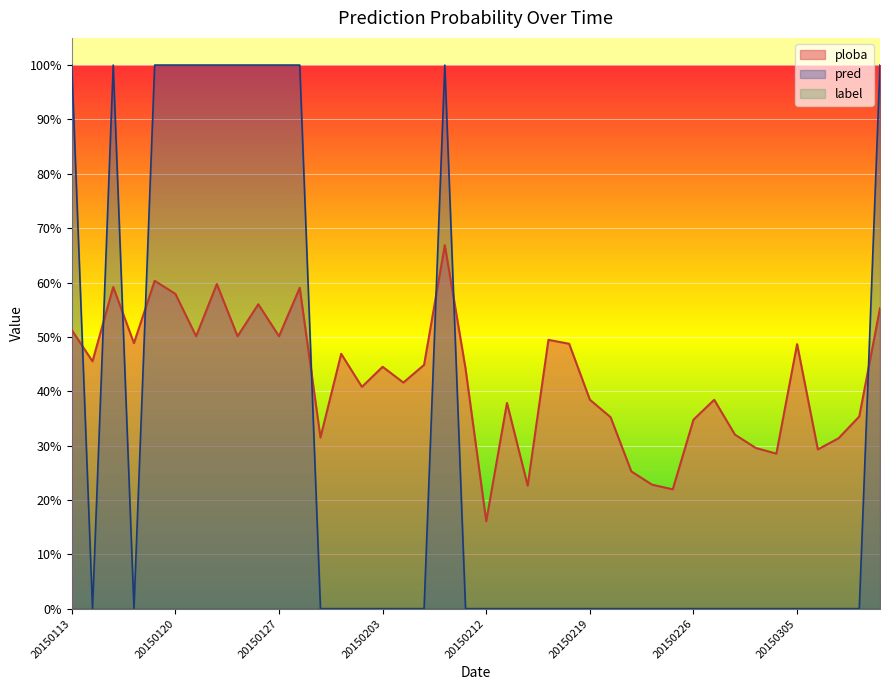

How many lines are shown in the chart?

2